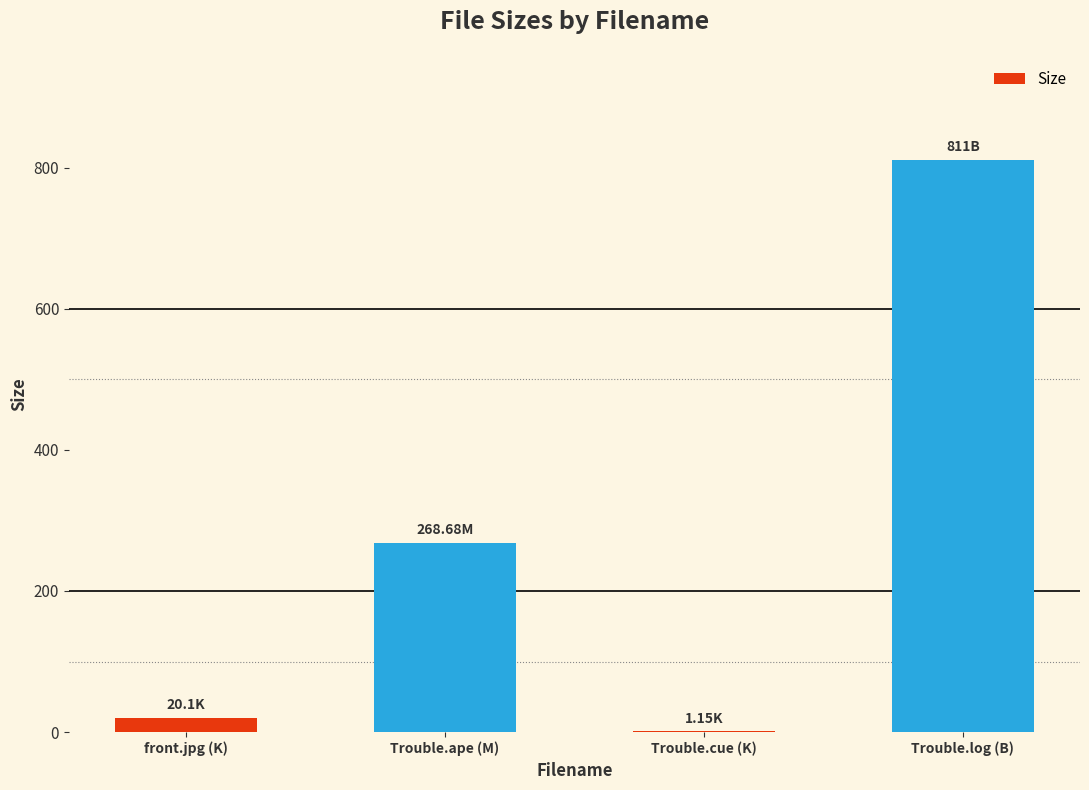

What is the sum of the values at front.jpg (K) and Trouble.ape (M)?

288.8